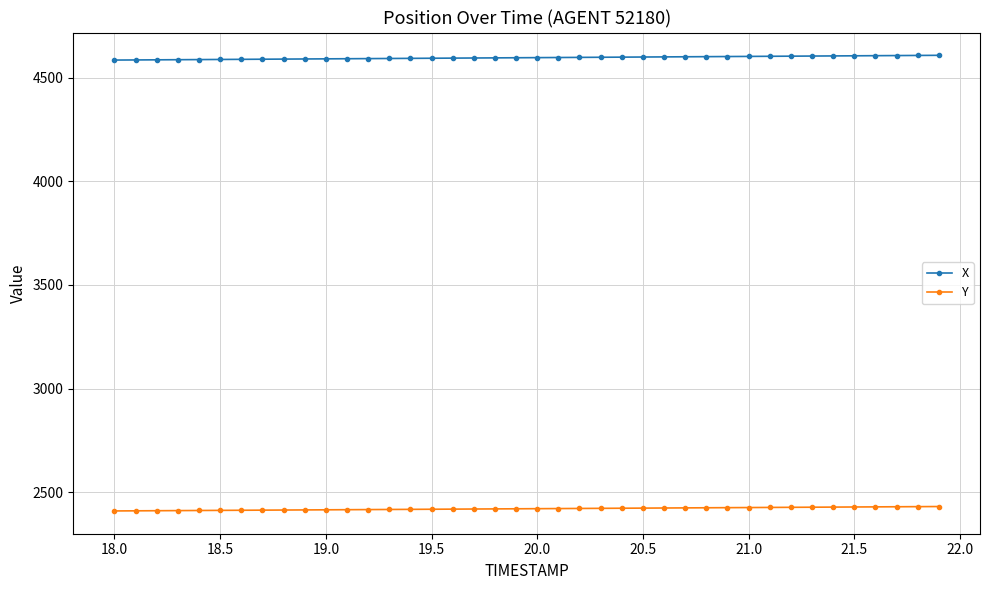

Rank the series by their maximum value, from highest to lowest.

X, Y